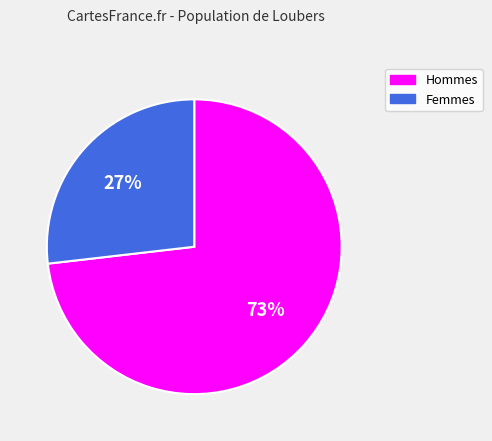

To the nearest percent, what is the difference between the largest and smallest slice percentages?

46%